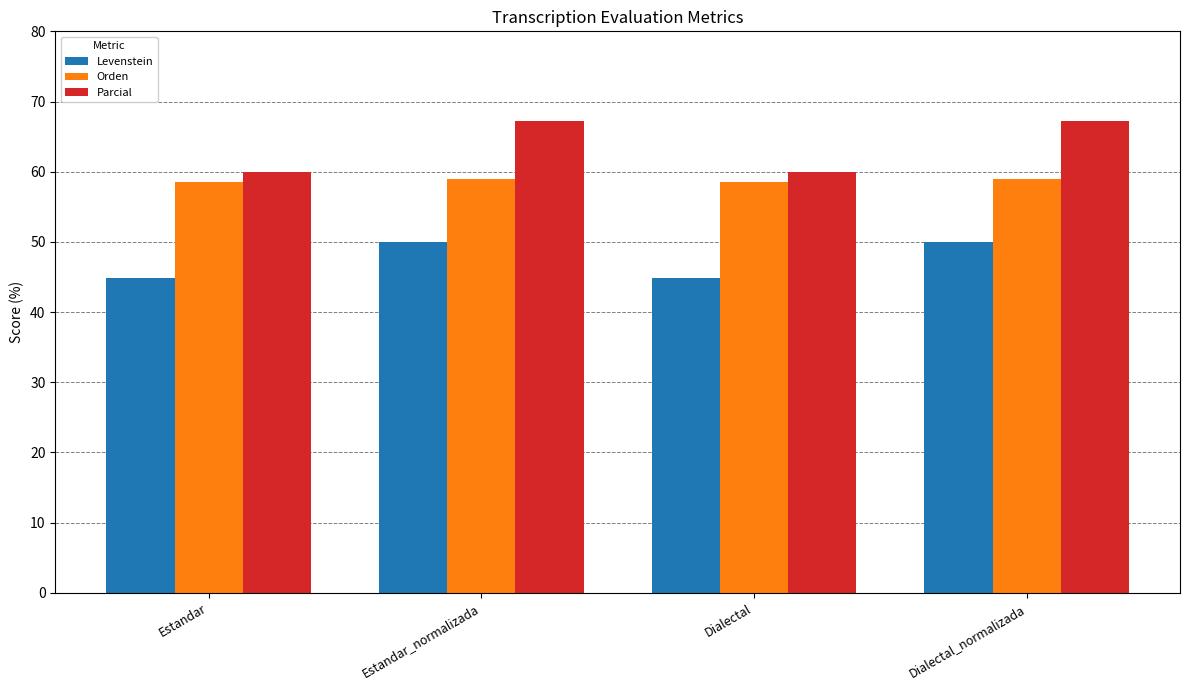

Rank the series by their maximum value, from lowest to highest.

Levenstein, Orden, Parcial